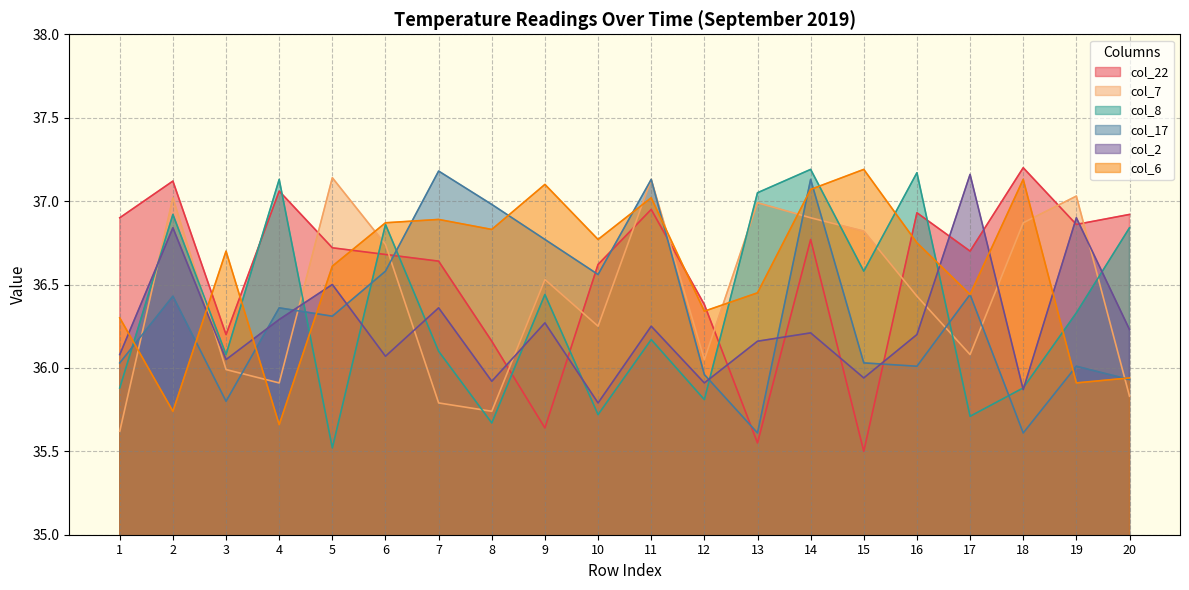

What are all the series names shown in the legend?

col_22, col_7, col_8, col_17, col_2, col_6